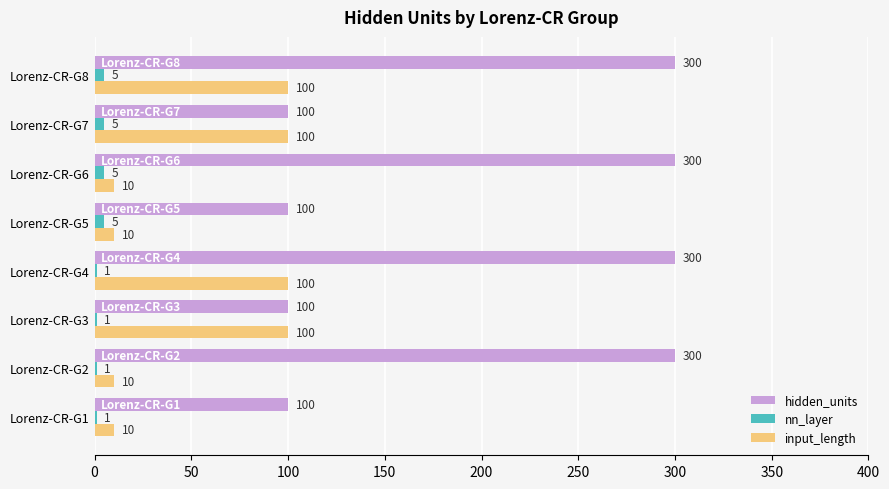

What are all the series names shown in the legend?

hidden_units, nn_layer, input_length